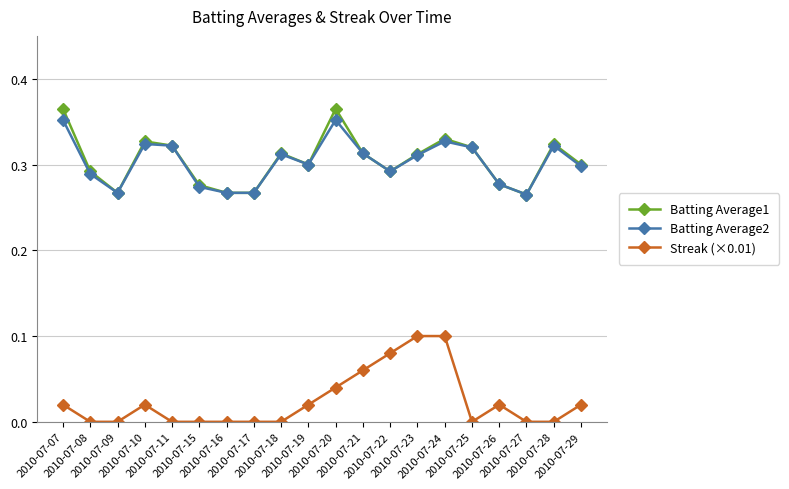

Is it true that Batting Average2 equals 0.4 at 2010-07-09?

False